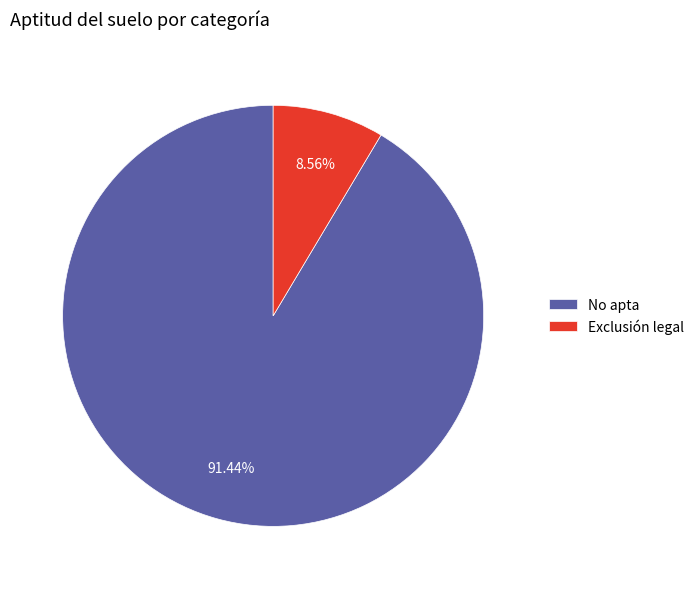

To the nearest percent, what is the average slice percentage?

50%